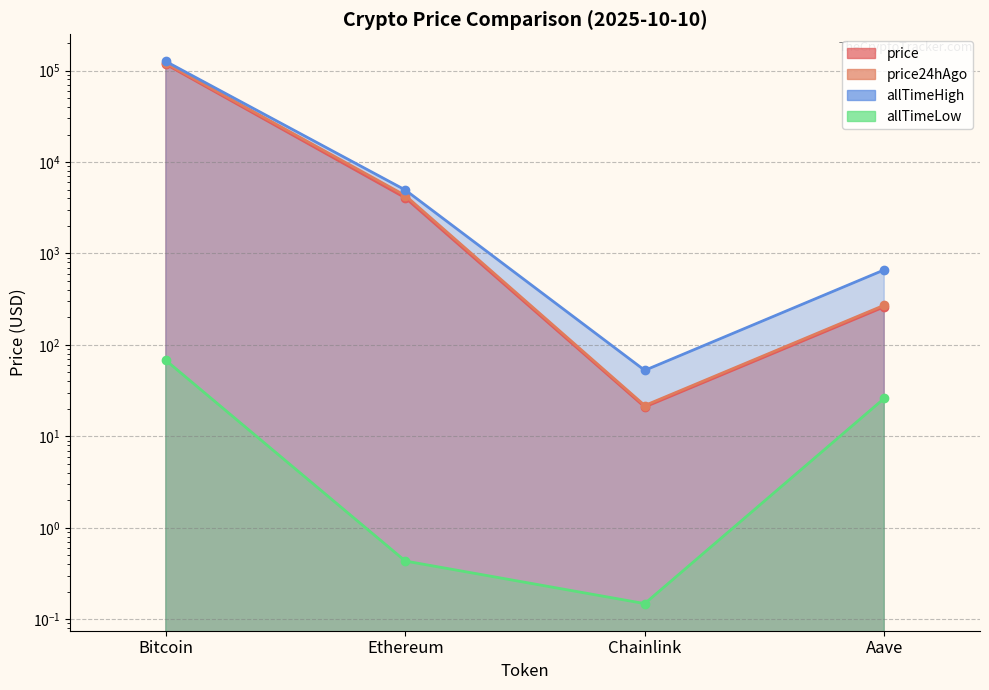

What is the value of the price point at the 2nd from the left?

4064.7